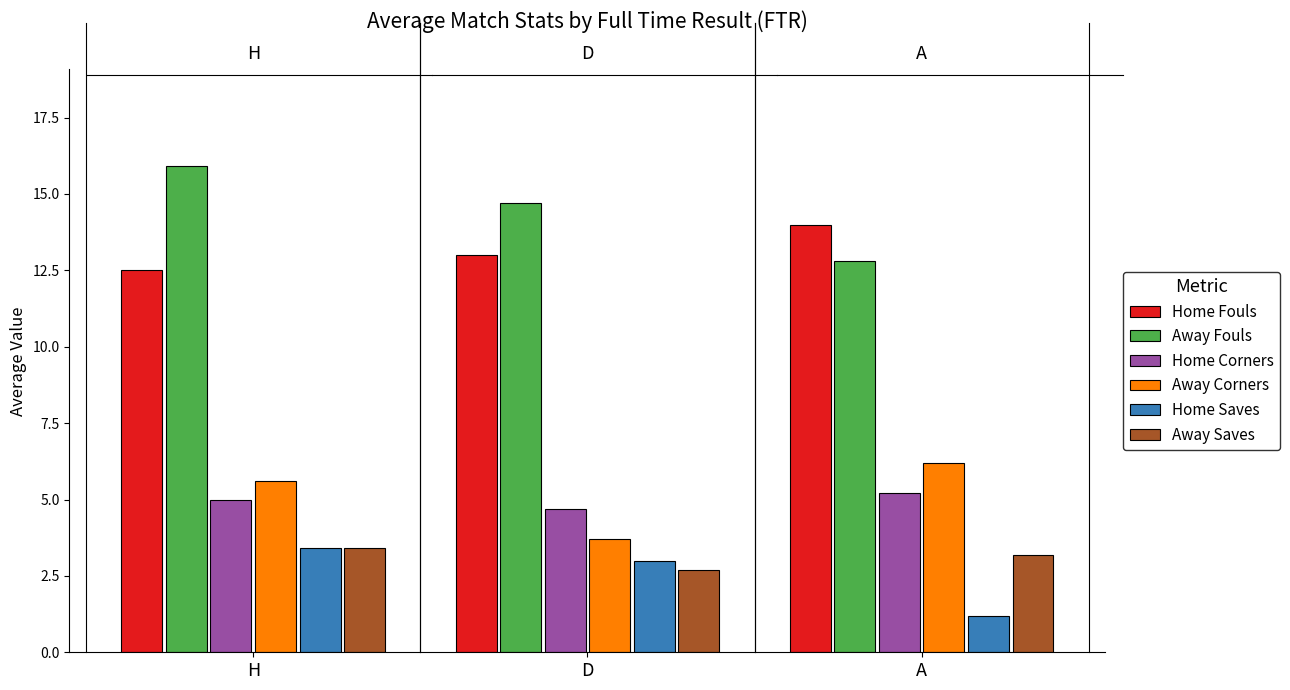

At which label is Home Fouls closest to 13?

D